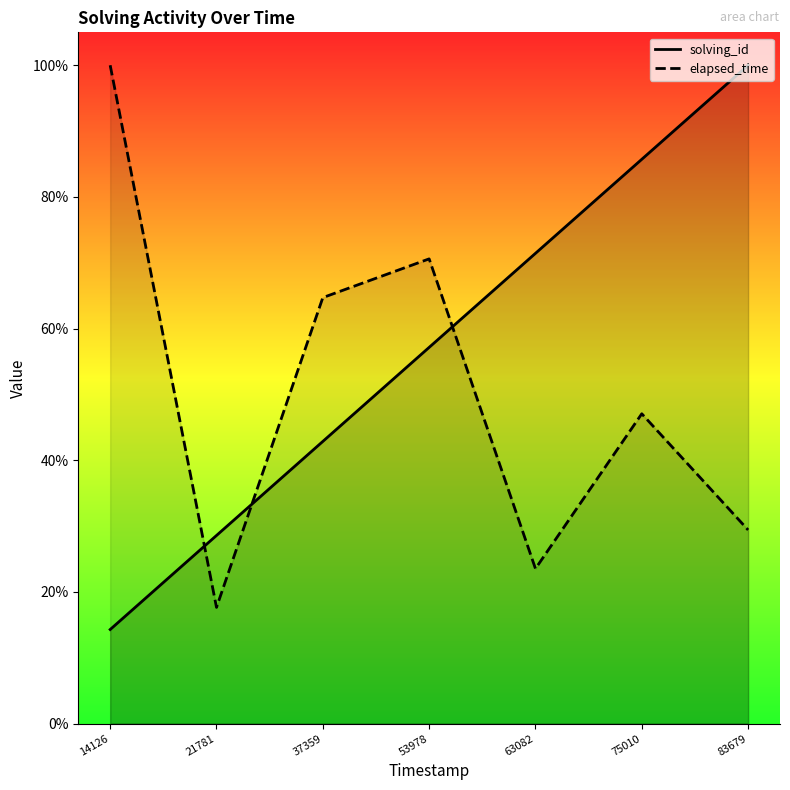

Reading right to left, transcribe all the data shown in this chart.

solving_id: 83679=1.0	75010=0.9	63082=0.7	53978=0.6	37359=0.4	21781=0.3	14126=0.1
elapsed_time: 83679=0.3	75010=0.5	63082=0.2	53978=0.7	37359=0.6	21781=0.2	14126=1.0